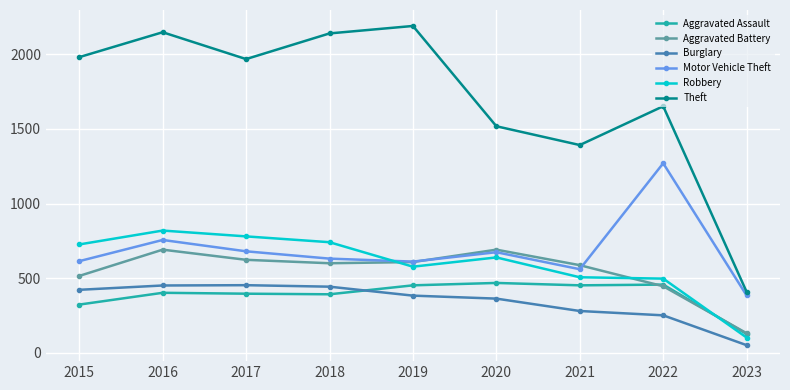

How many lines are shown in the chart?

6